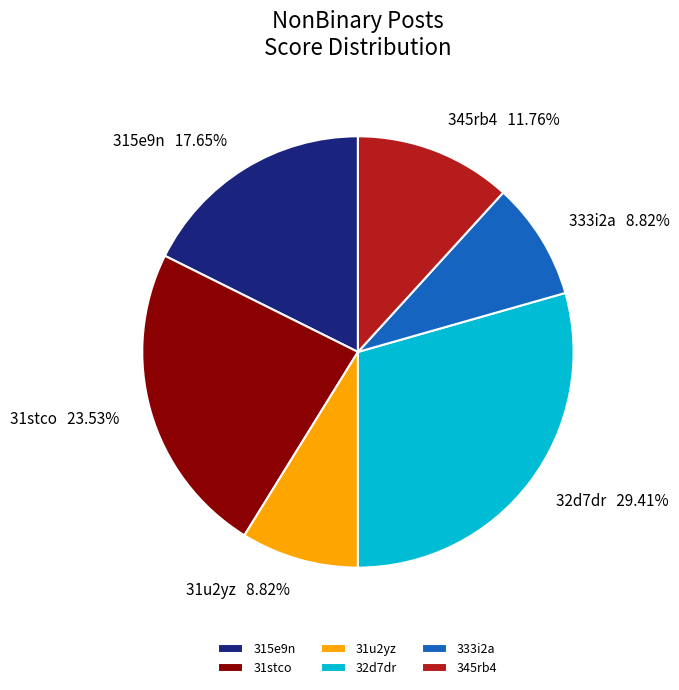

How much of the chart is everything except 32d7dr?

70.6%